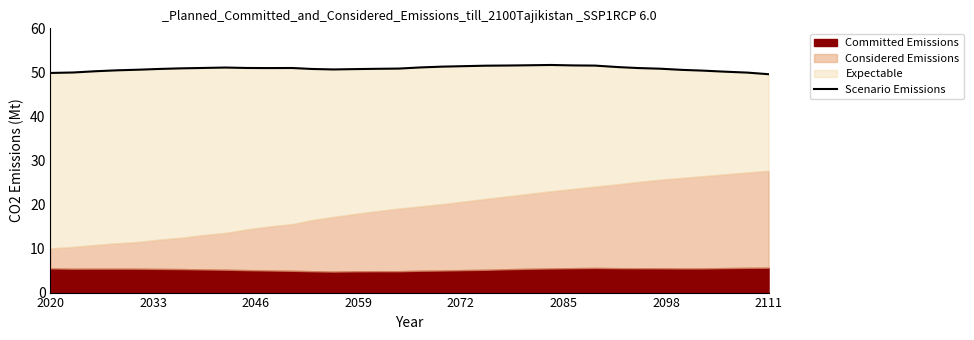

Reading left to right, list all the values displayed in this chart.

49.9	50.0	50.3	50.5	50.6	50.8	50.9	51.0	51.1	51.0	51.0	51.0	50.8	50.7	50.7	50.8	50.9	51.1	51.3	51.4	51.5	51.6	51.6	51.7	51.6	51.5	51.2	51.0	50.8	50.6	50.4	50.2	49.9	49.6